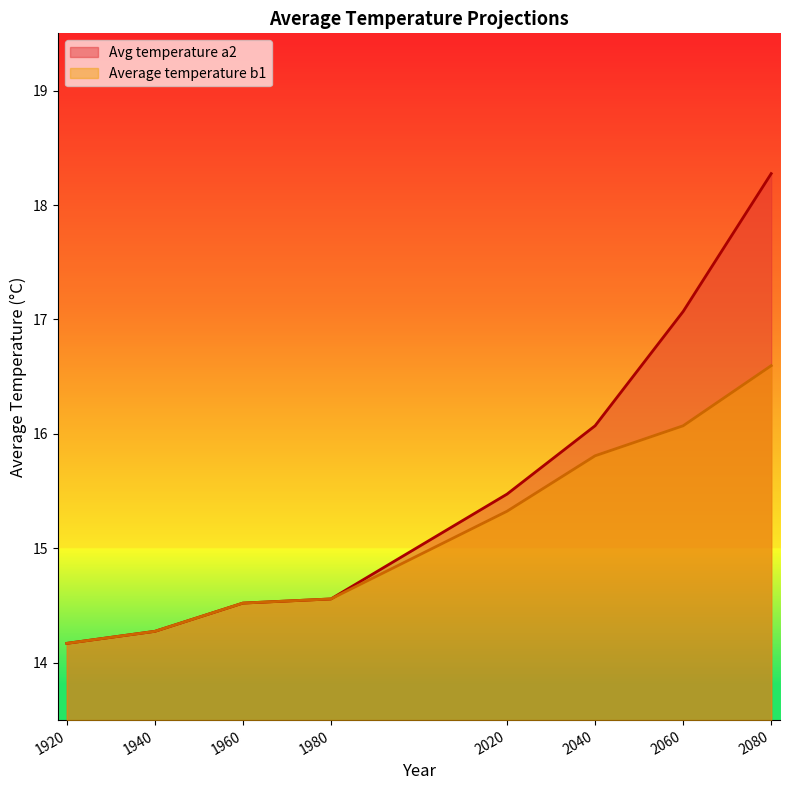

What is the difference between the maximum and minimum values in the Average temperature b1 series?

2.4